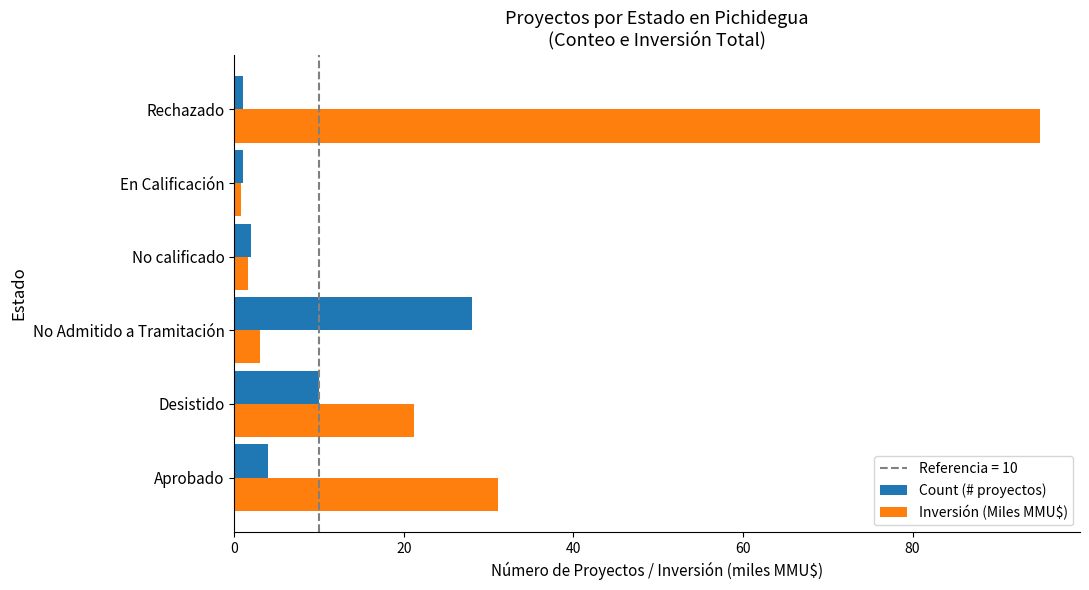

What is the average value of the Inversión (Miles MMU$) series?

25.5